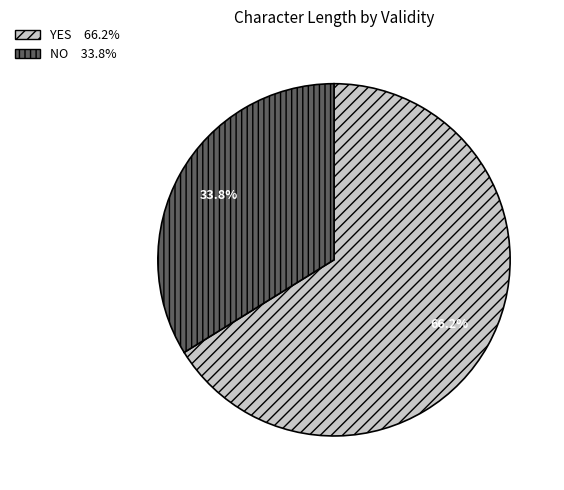

Does any single category account for the majority?

Yes